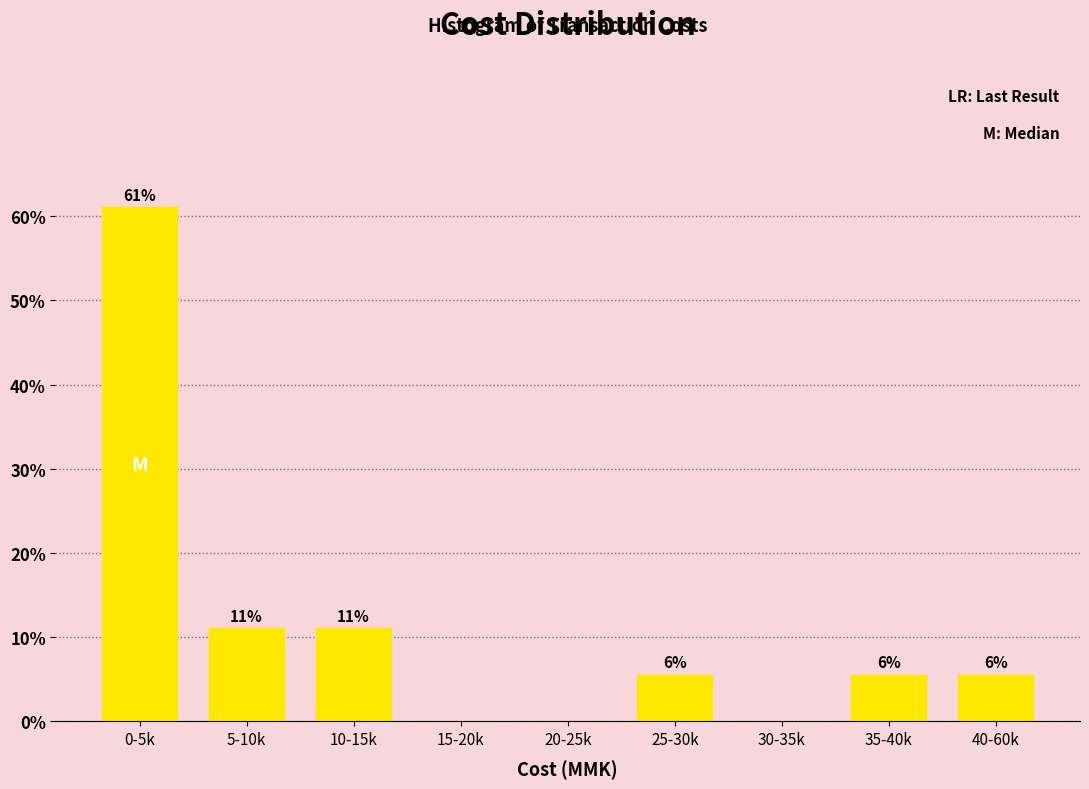

Are the bars horizontal?

No